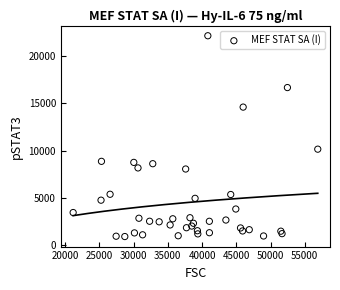

What Y value in the scatter plot is closest to 11516?

10145.2